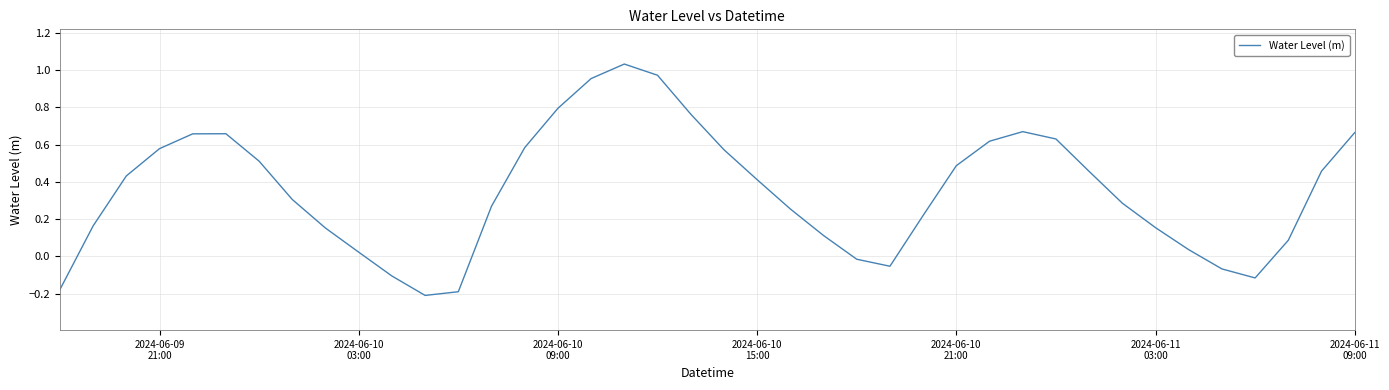

How many lines are shown in the chart?

1